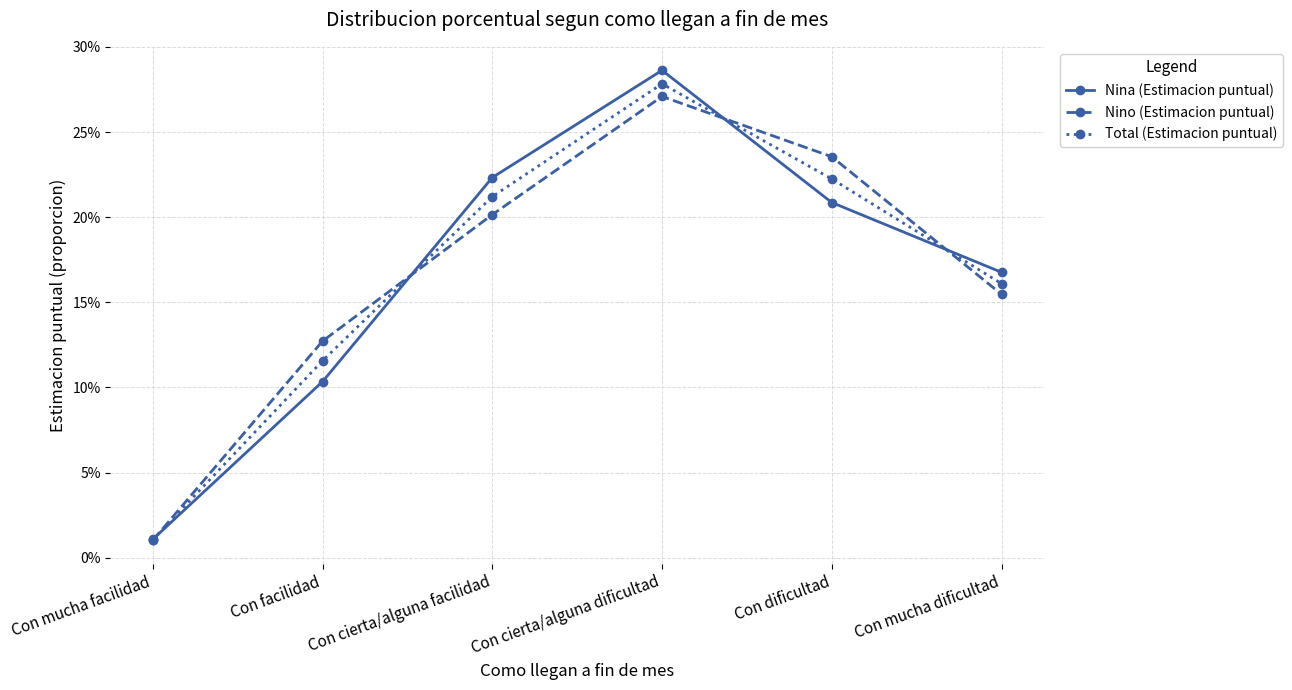

Which series has the largest range (max minus min)?

Nina (Estimacion puntual)